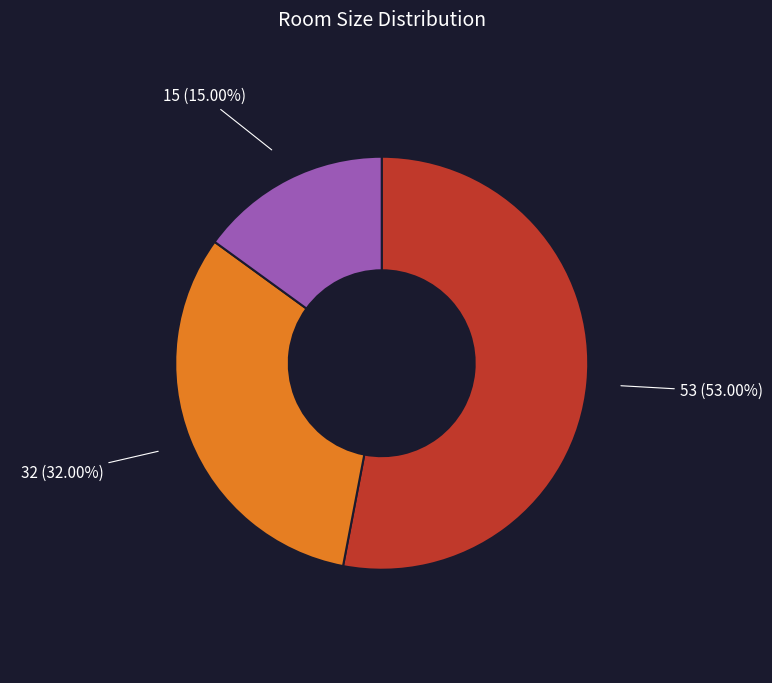

How many slices are in this pie chart?

3